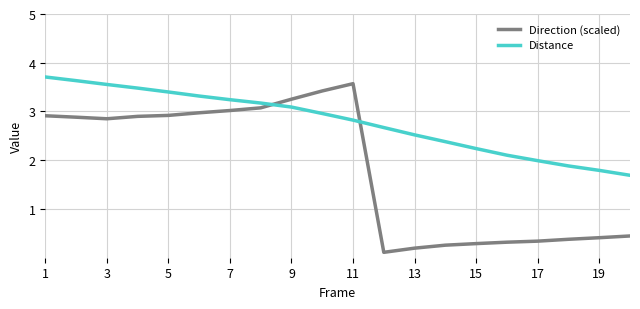

Rank the series by their average value, from lowest to highest.

Direction (scaled), Distance